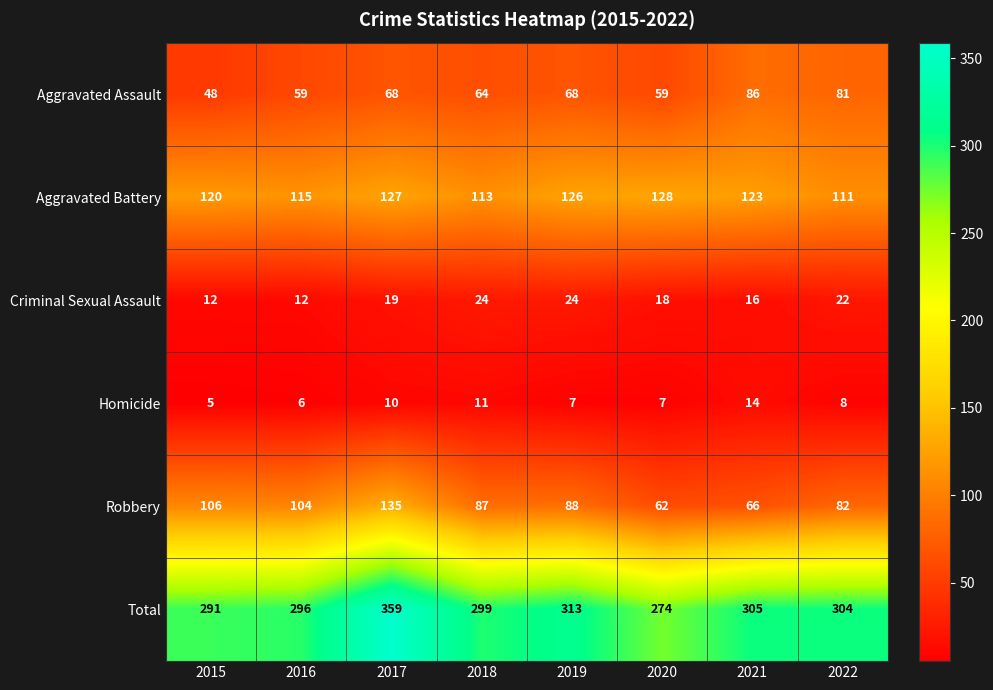

What is the approximate value of Aggravated Battery at 2015, to the nearest 10?

120